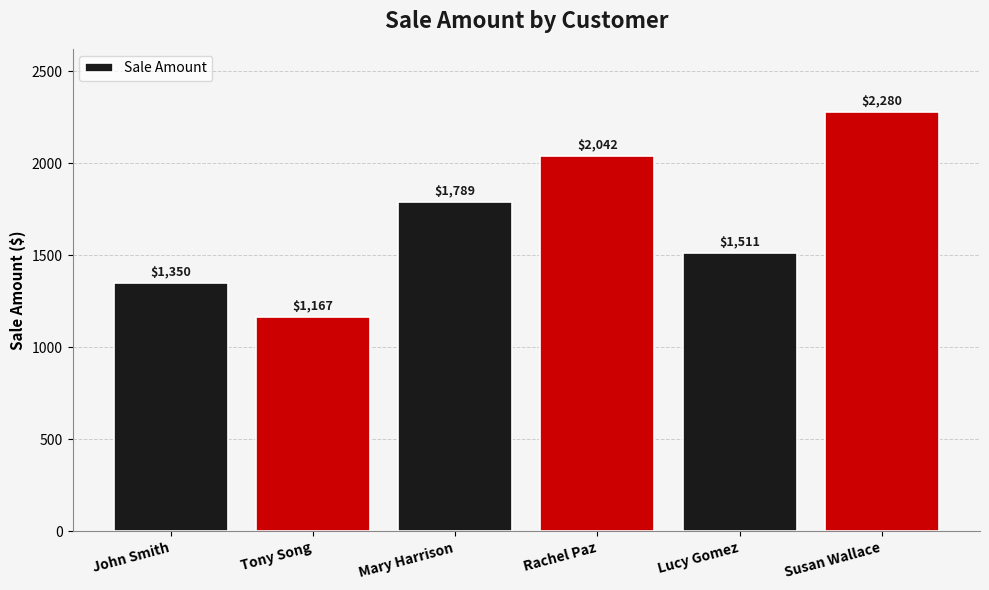

What is the sum of the values at Mary Harrison and Lucy Gomez?

3300